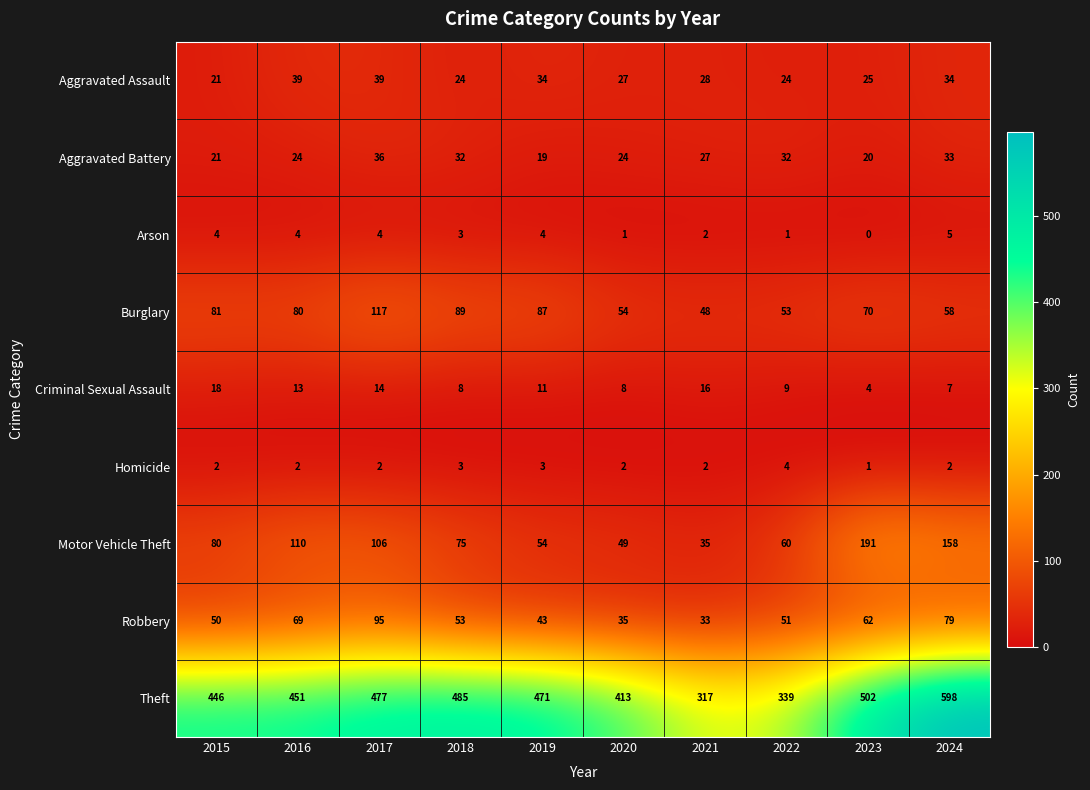

At which category does the chart reach its peak across all series?

2024